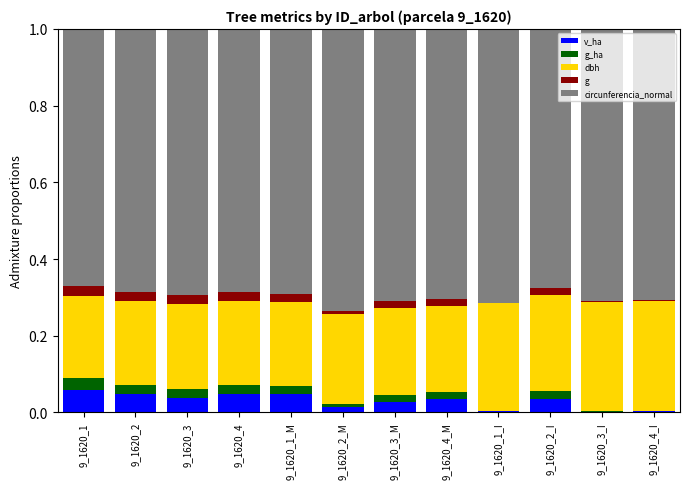

What is the total value across all series at 9_1620_1?

1.0